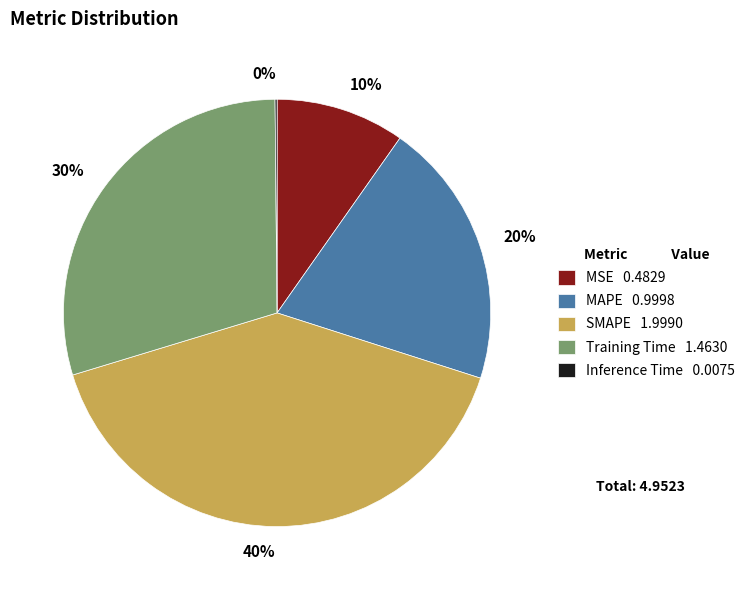

Is there any slice that represents more than half of the pie?

No